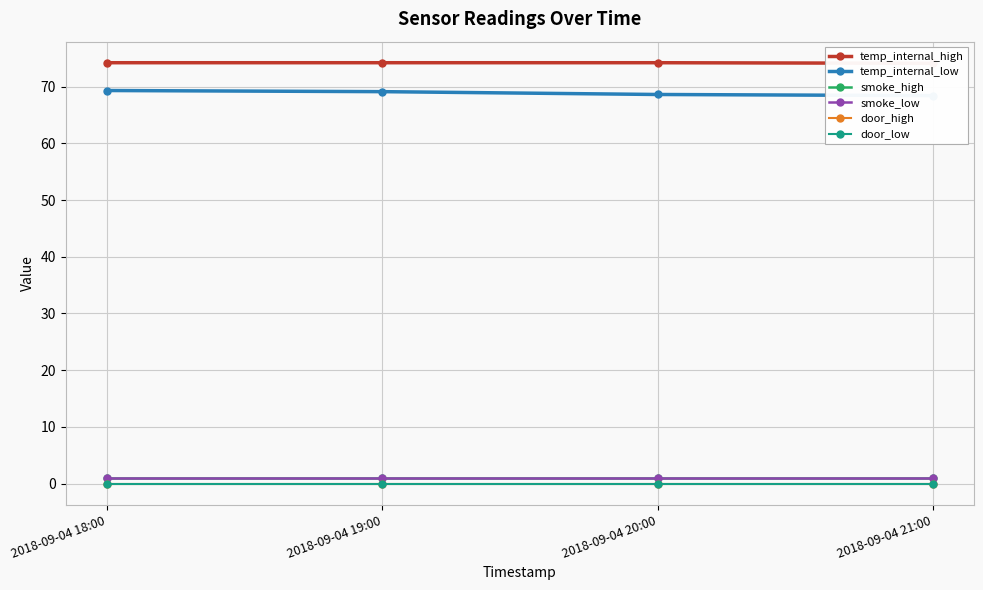

Reading left to right, transcribe all the data shown in this chart.

temp_internal_high: 74.2	74.2	74.2	74.1
temp_internal_low: 69.3	69.1	68.6	68.4
smoke_high: 1.0	1.0	1.0	1.0
smoke_low: 1.0	1.0	1.0	1.0
door_high: 0.0	0.0	0.0	0.0
door_low: 0.0	0.0	0.0	0.0